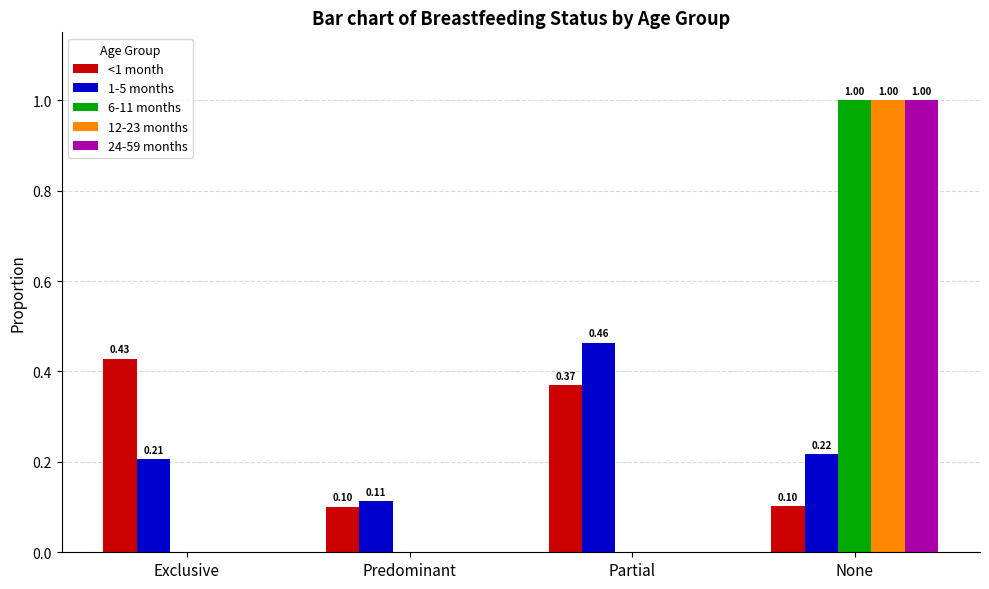

Which category has the highest value in the 1-5 months series?

Partial